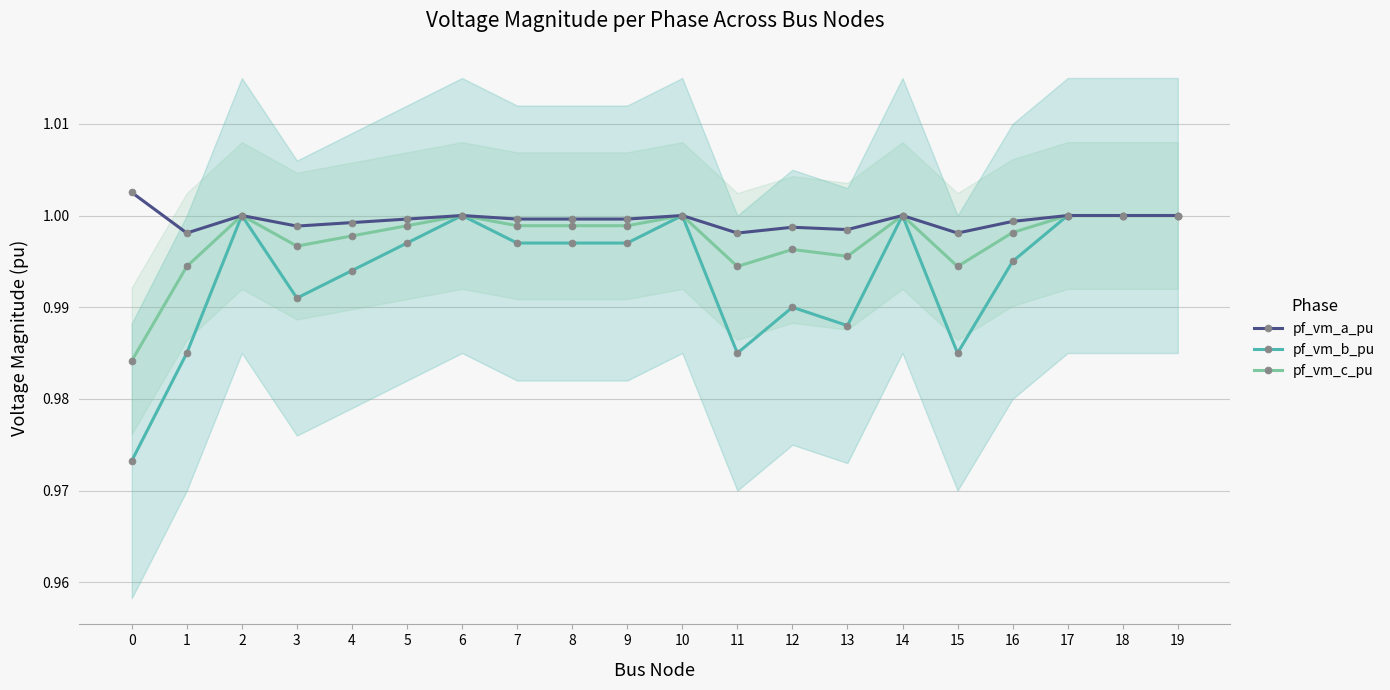

What is the average value of the pf_vm_c_pu series?

1.0